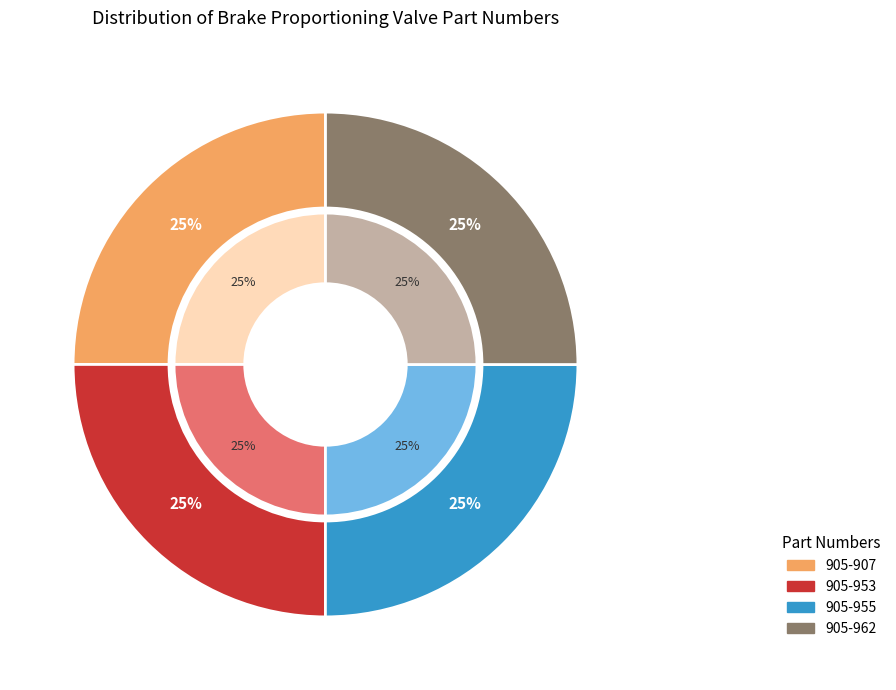

The 905-907 slice represents 31% of the pie. True or false?

False